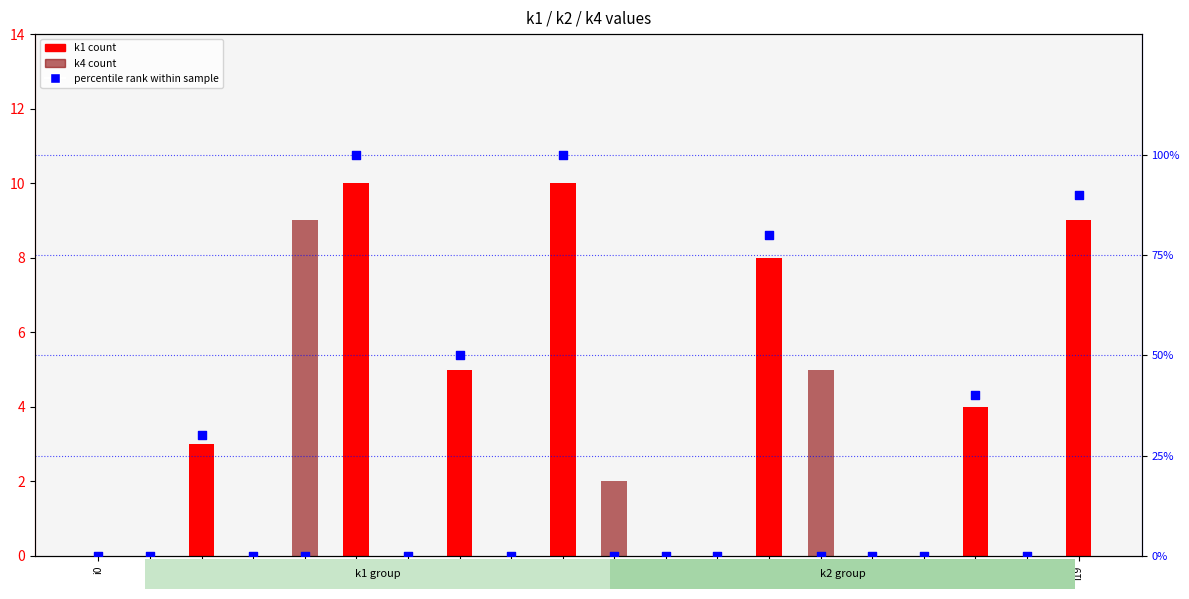

Is the value of k4 at i3 greater than the value of percentile rank within sample at i6?

No